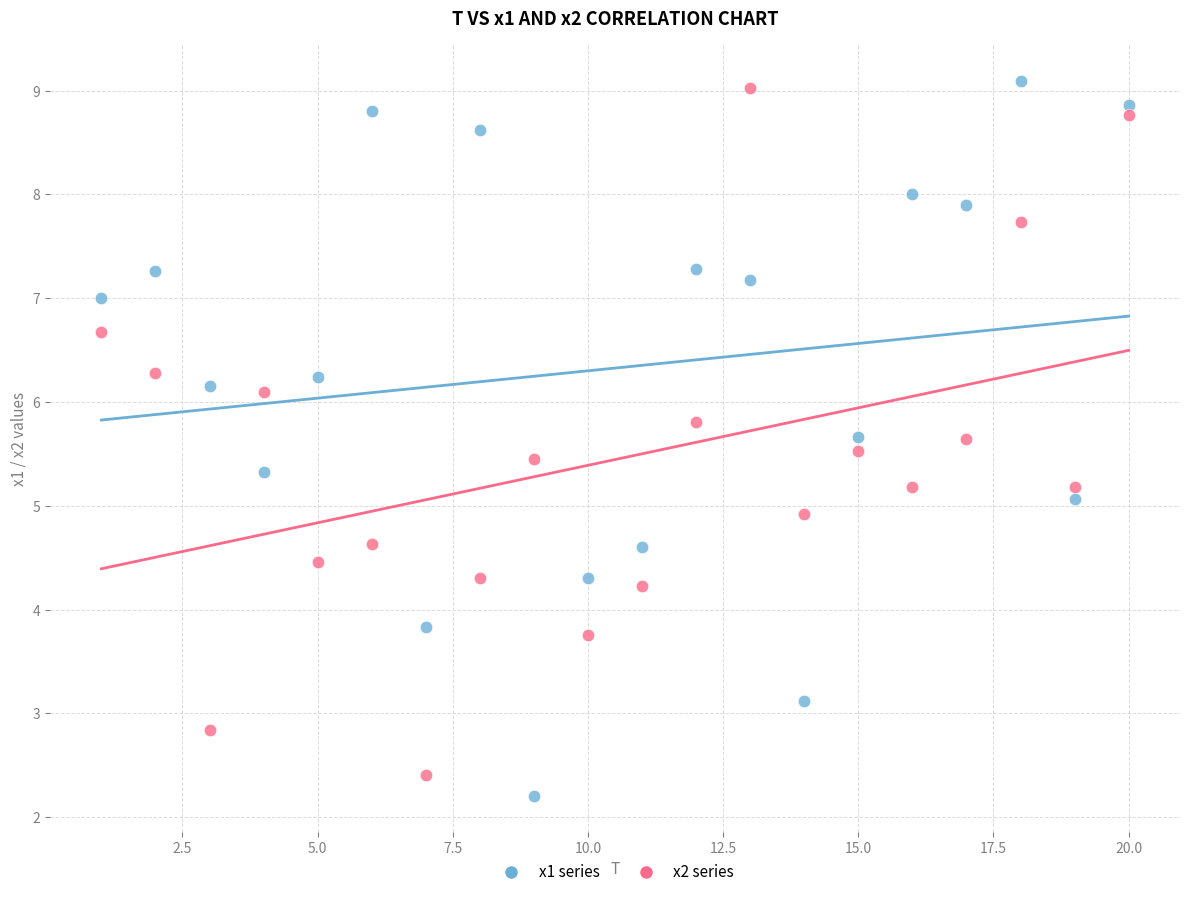

What are all the series names shown in the legend?

x1 series, x2 series